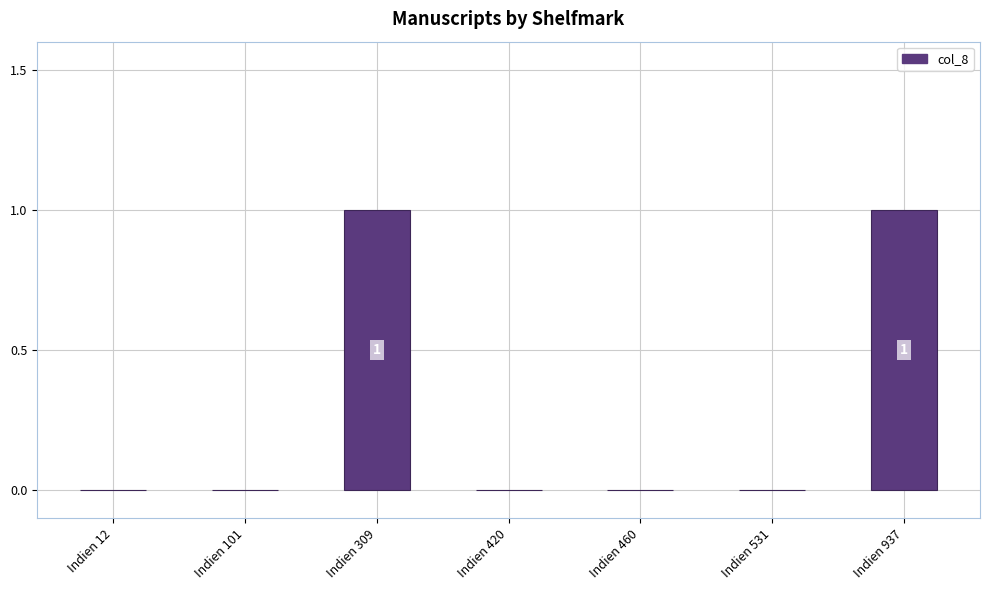

What is the change in value from Indien 309 to Indien 420?

-1